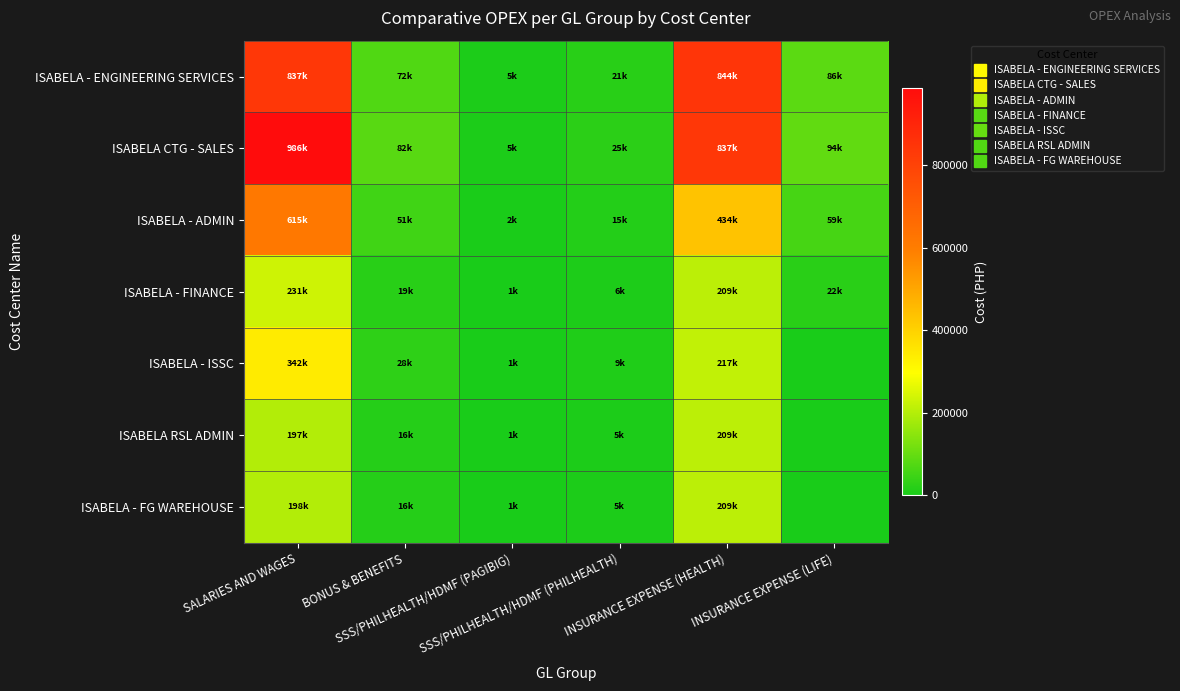

How many series are shown in this chart?

7